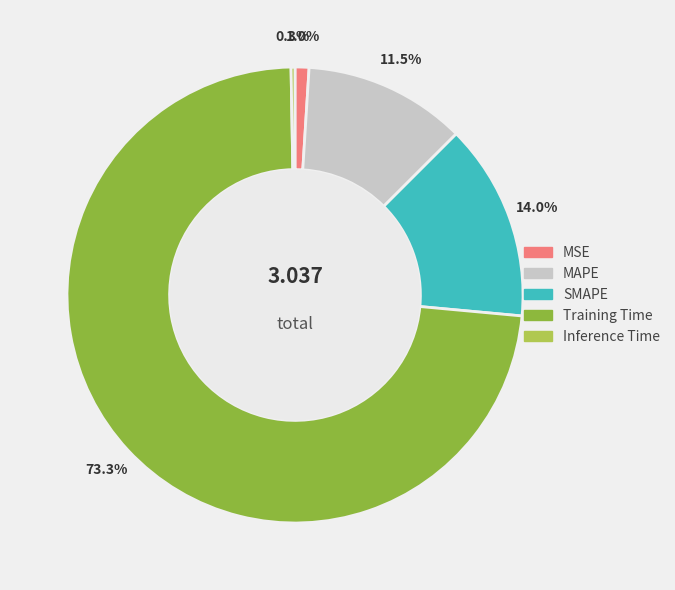

To the nearest percent, what is the combined percentage of Inference Time and MAPE?

12%